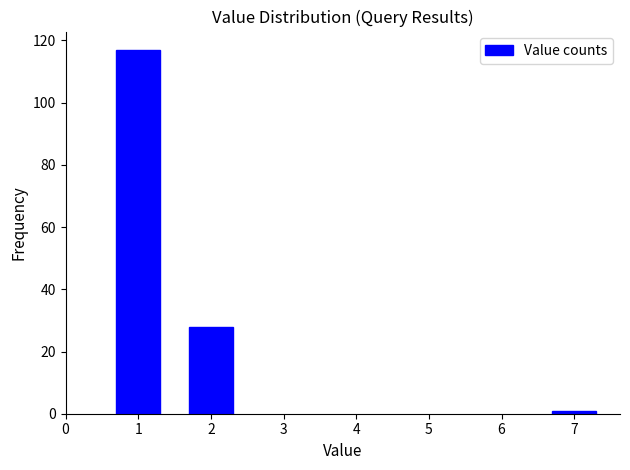

Reading left to right, what are all the values shown in this chart?

1=117	2=28	7=1